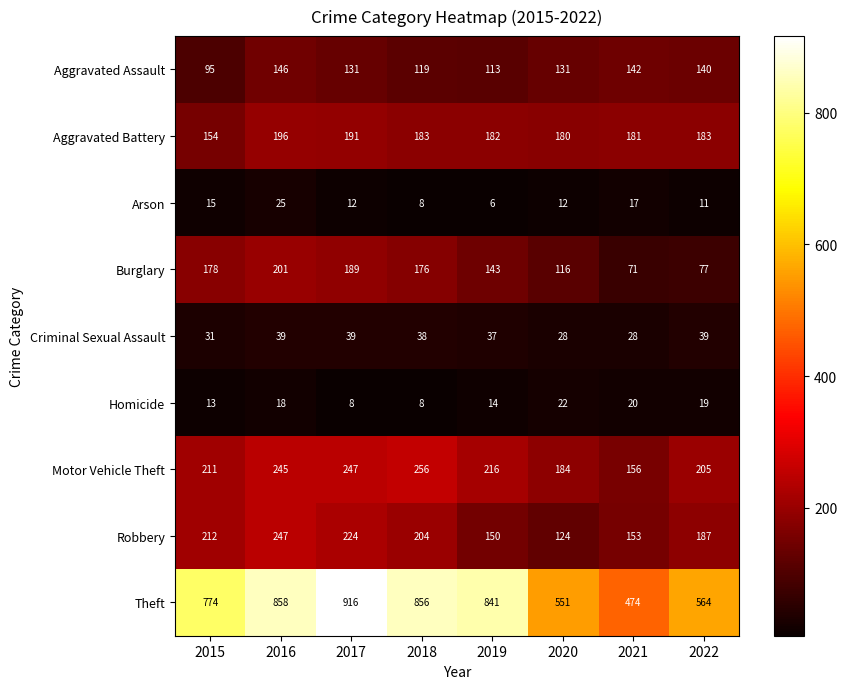

At which category does the chart reach its peak across all series?

2017